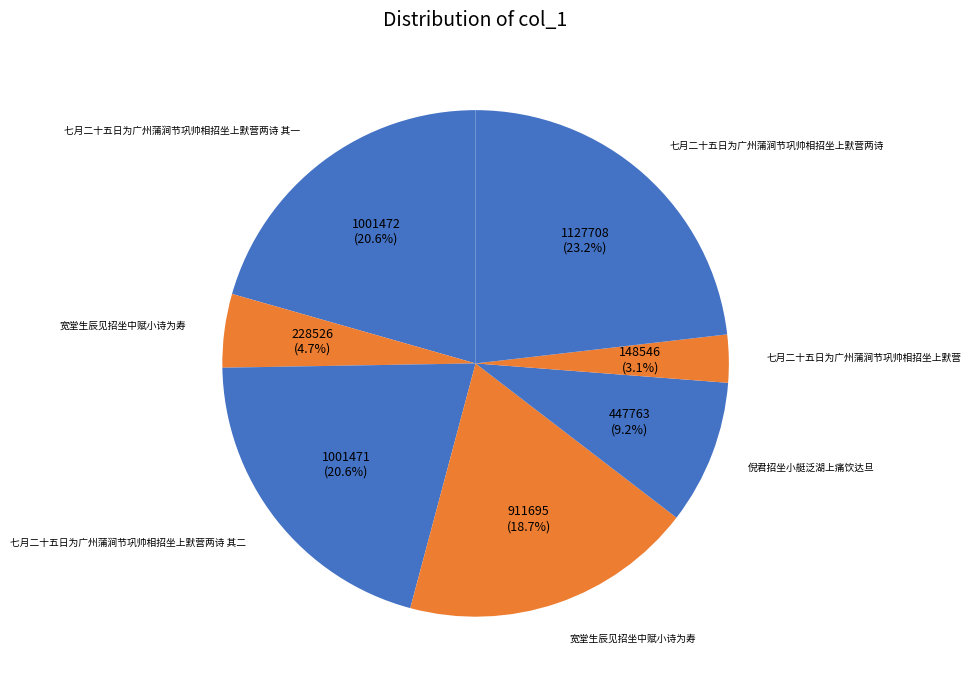

How many segments does this pie chart have?

7